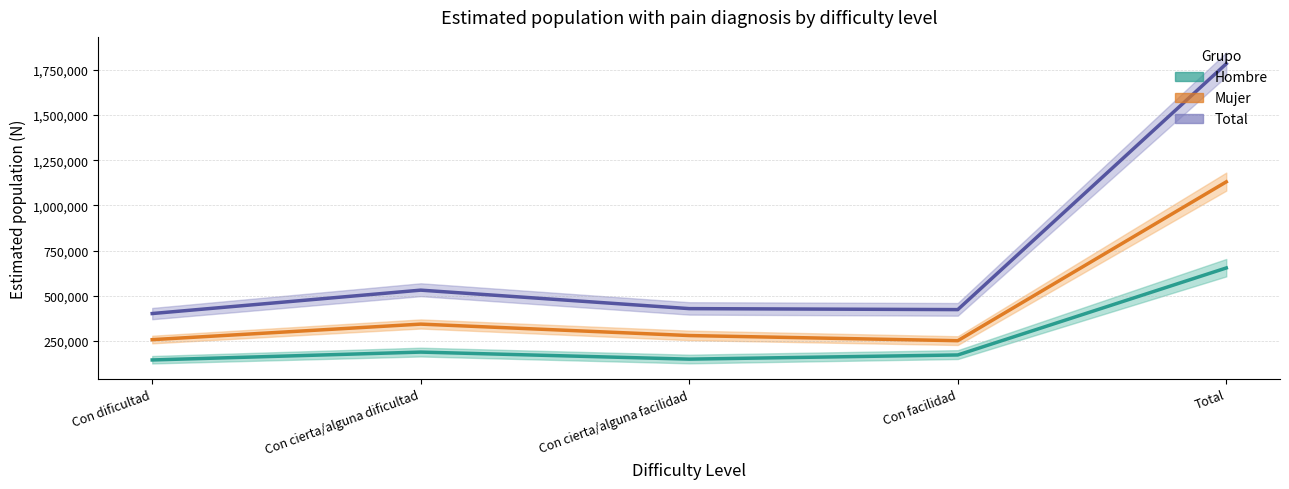

What is the label of the 3rd point from the left?

Con cierta/alguna facilidad